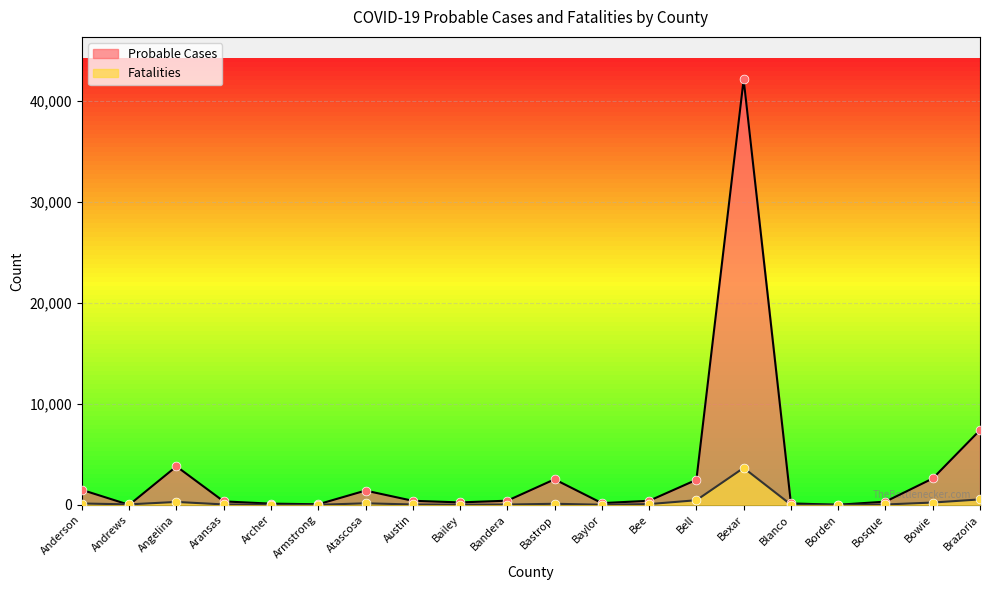

At which category is the sum across all series the highest?

Bexar